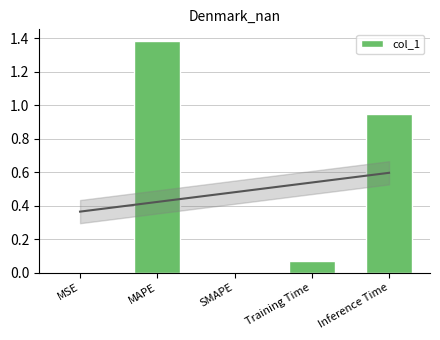

What is the difference between the maximum and minimum values?

1.4